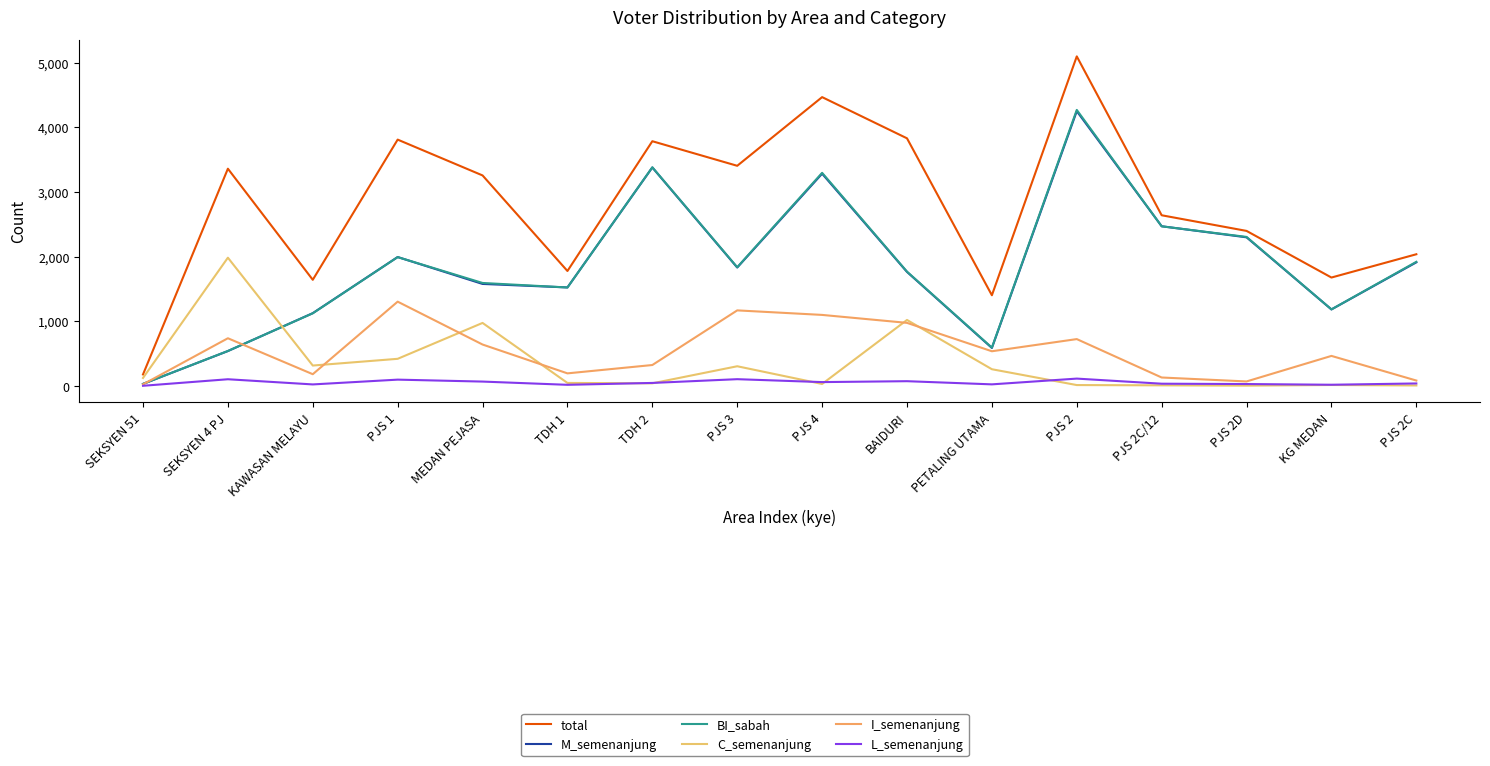

What is the difference between the highest and lowest values at BAIDURI?

3756